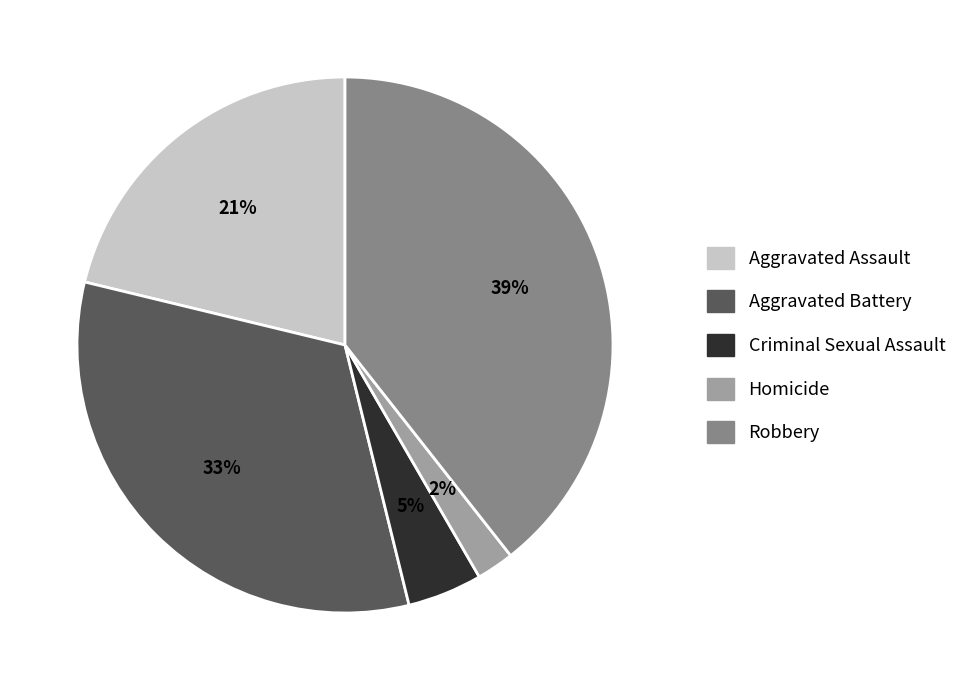

Does any single category account for the majority?

No